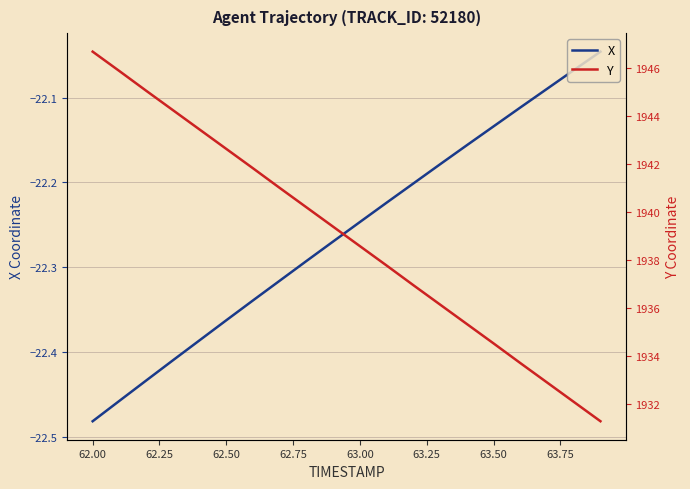

At which label does X reach its minimum?

62.00